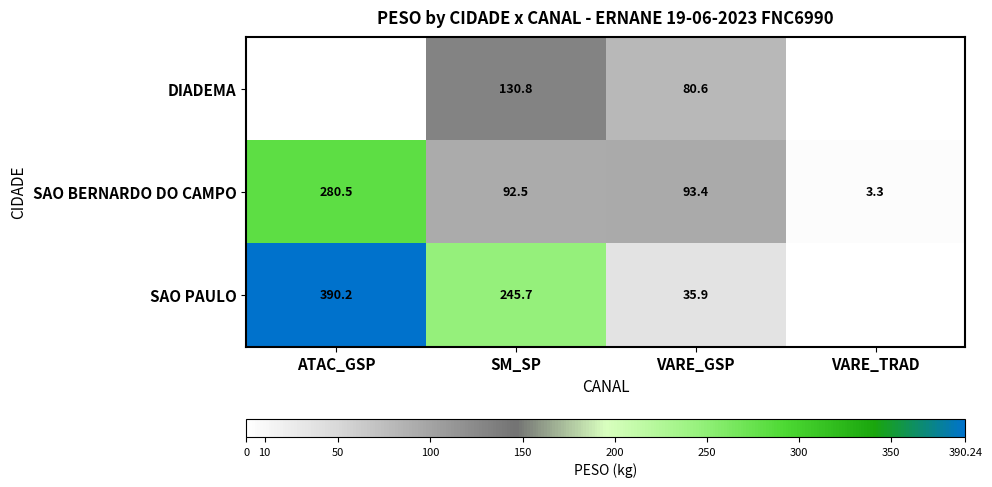

The SAO PAULO series shows 161.6 at ATAC_GSP. True or false?

False